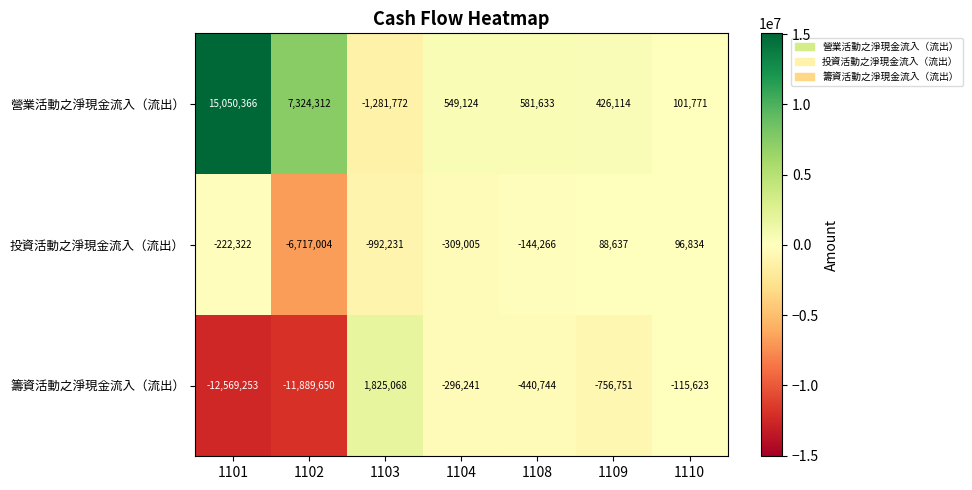

At which label does 營業活動之淨現金流入（流出） reach its minimum?

1103